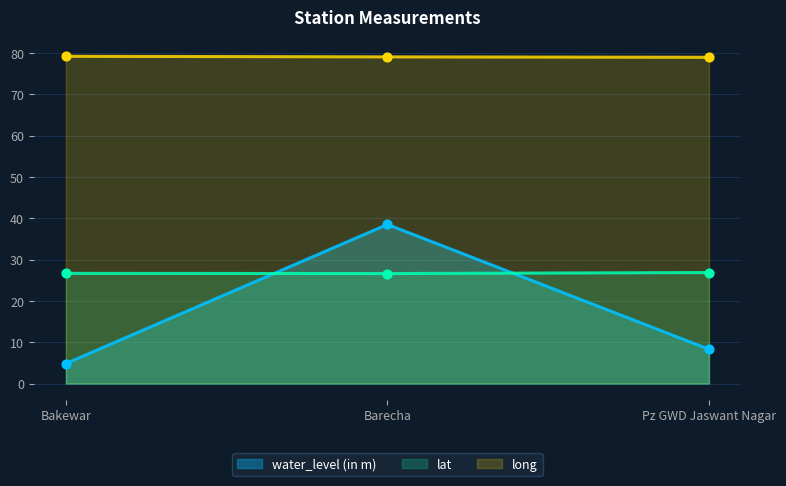

At which category is the sum across all series the highest?

Barecha